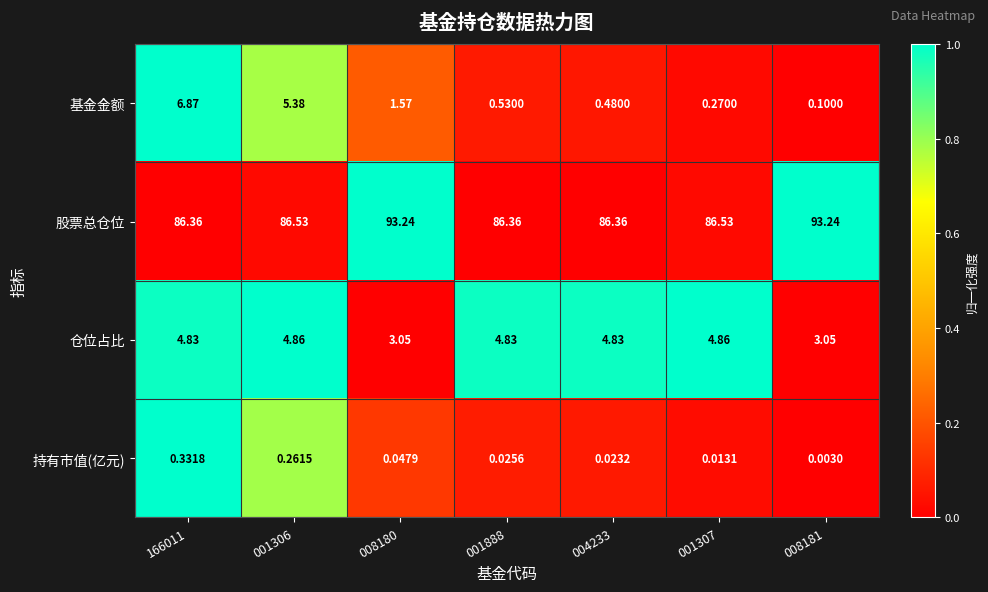

Which series changed the most between 001306 and 008180?

股票总仓位